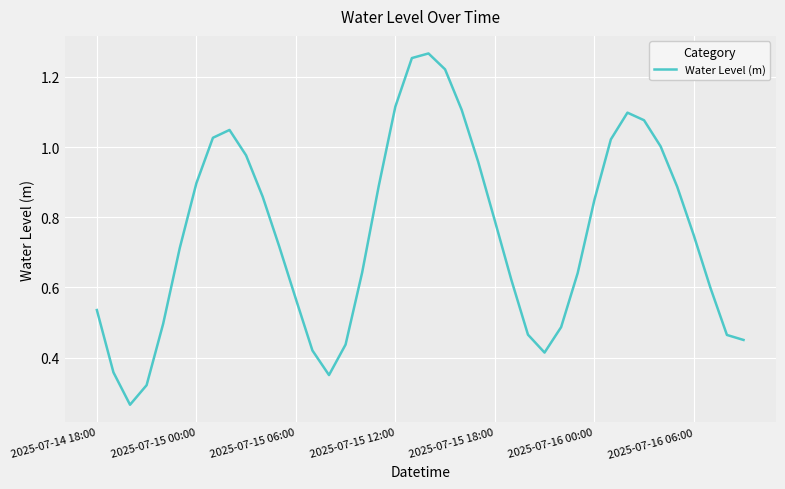

The chart shows a value of 1.3 at 2025-07-16 06:00. True or false?

False